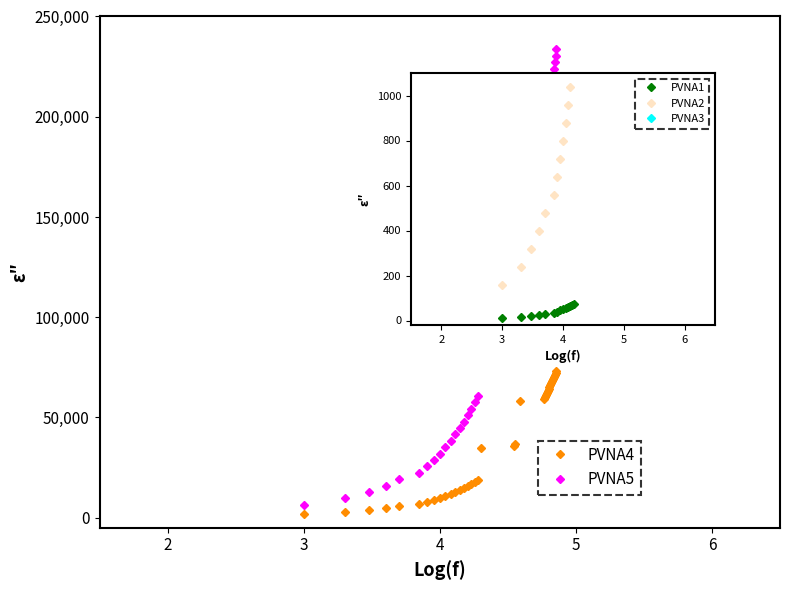

What is the greatest value displayed?

233600